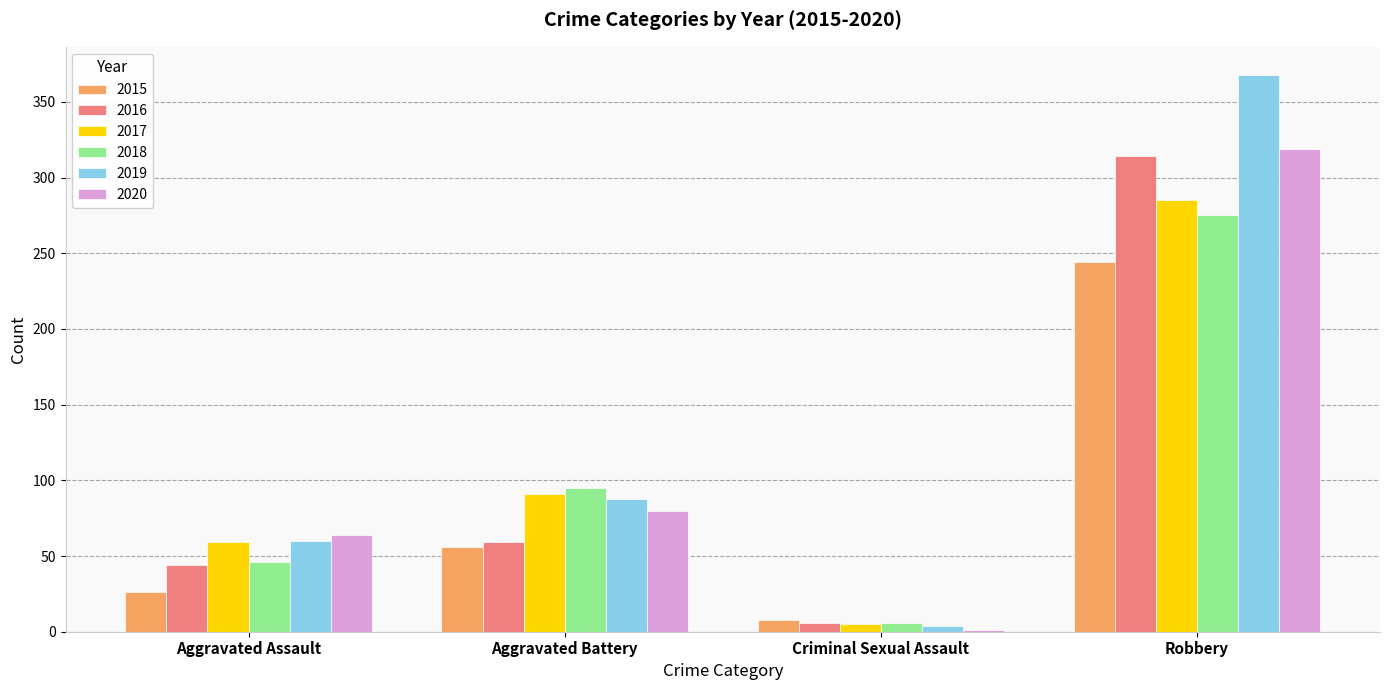

At which category is the sum across all series the highest?

Robbery